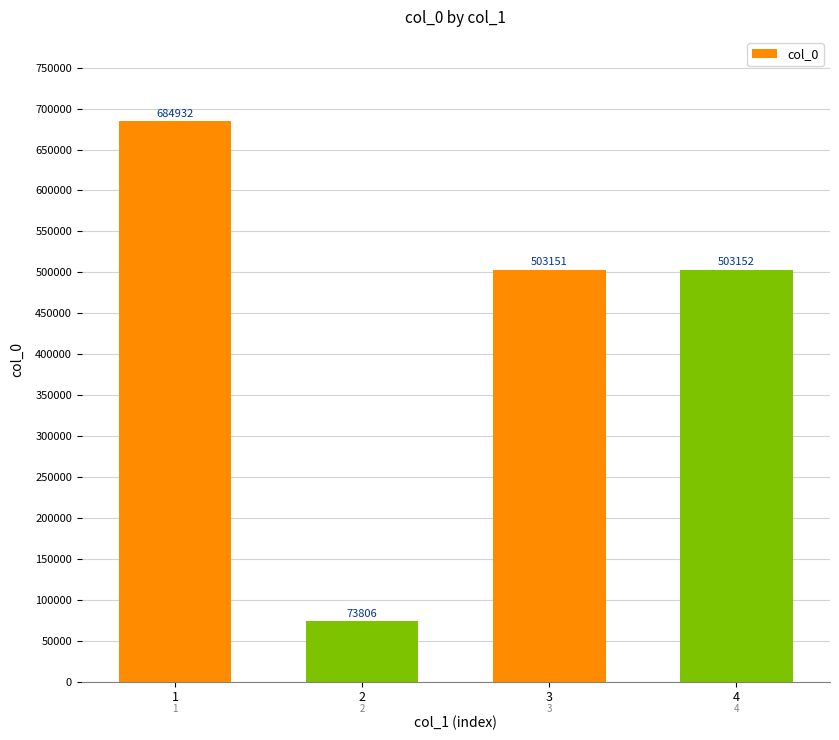

What is the change in value from 1 to 4?

-181780